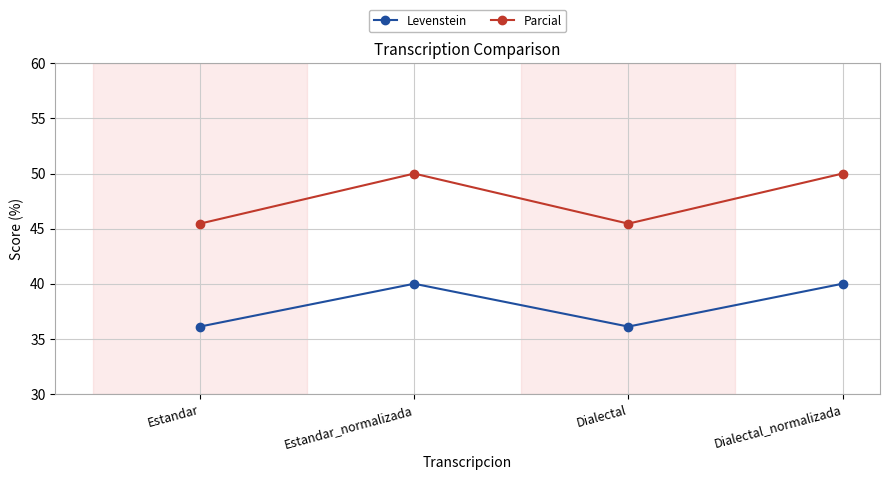

Rank the series by their average value, from lowest to highest.

Levenstein, Parcial